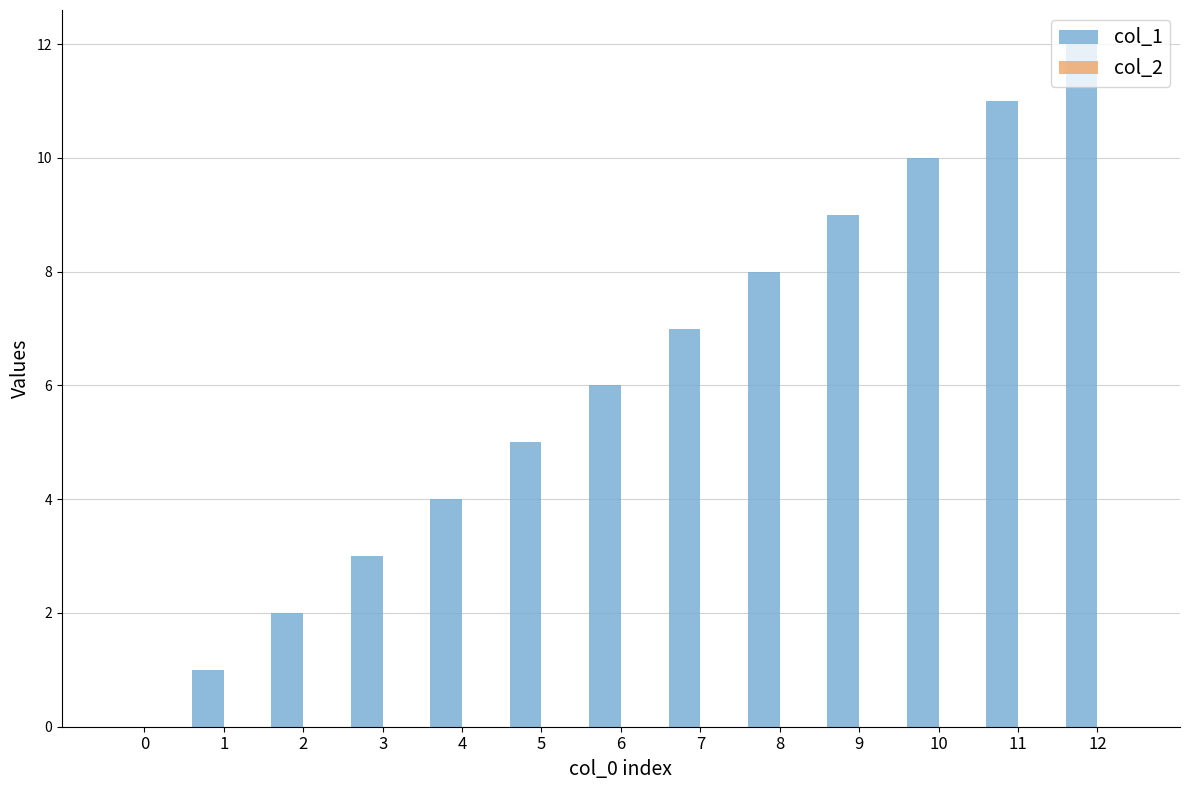

What is the greatest value displayed?

12